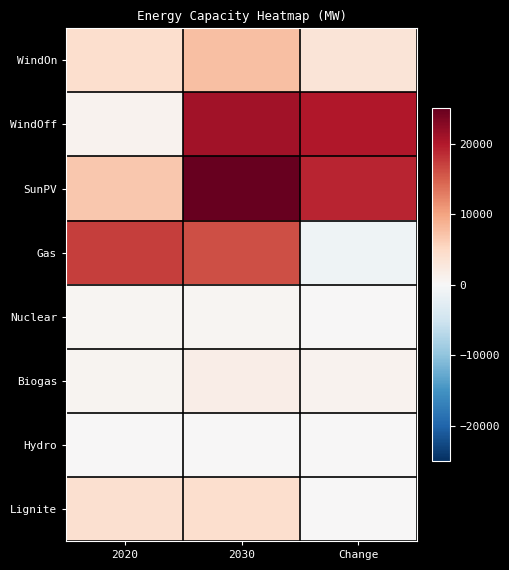

Reading left to right, list all the values displayed in this chart.

WindOn: 2020=4237.0	2030=7432.0	Change=3195.0
WindOff: 2020=962.7	2030=21000.0	Change=20037.3
SunPV: 2020=6789.9	2030=25757.0	Change=18967.1
Gas: 2020=17190.0	2030=16180.0	Change=-1010.0
Nuclear: 2020=484.0	2030=484.0	Change=0.0
Biogas: 2020=632.8	2030=1580.0	Change=947.2
Hydro: 2020=40.2	2030=42.0	Change=1.8
Lignite: 2020=4060.0	2030=4147.0	Change=87.0